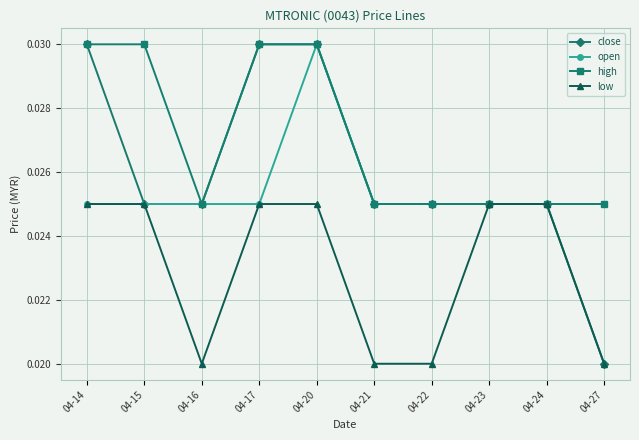

At which category does high reach its first local valley?

04-16